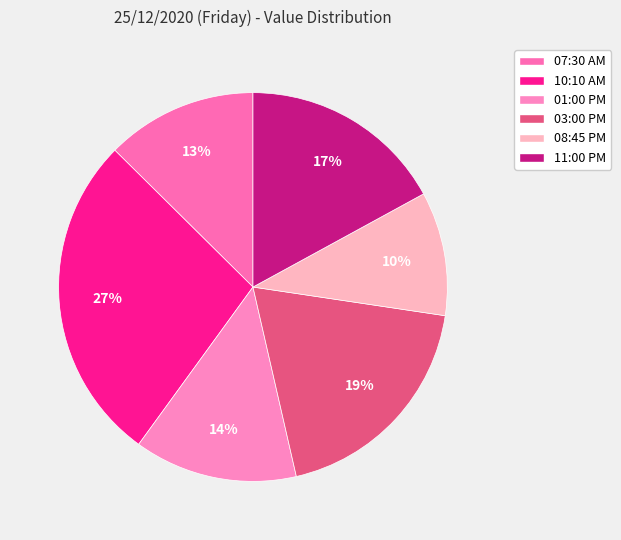

To the nearest percent, what is the combined percentage of 10:10 AM and 11:00 PM?

44%